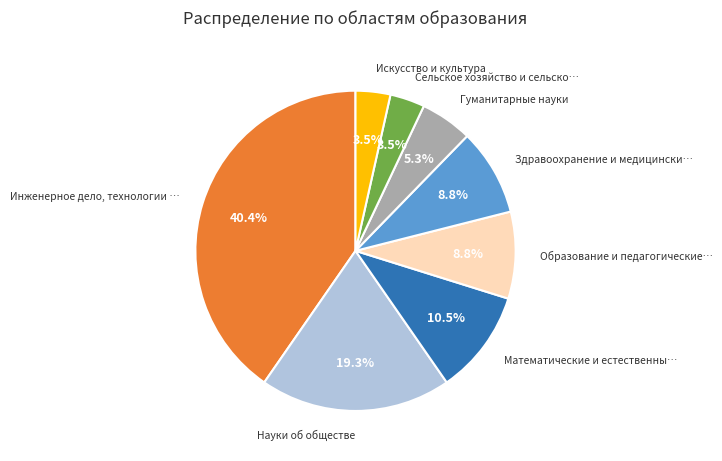

How many slices are in this pie chart?

8